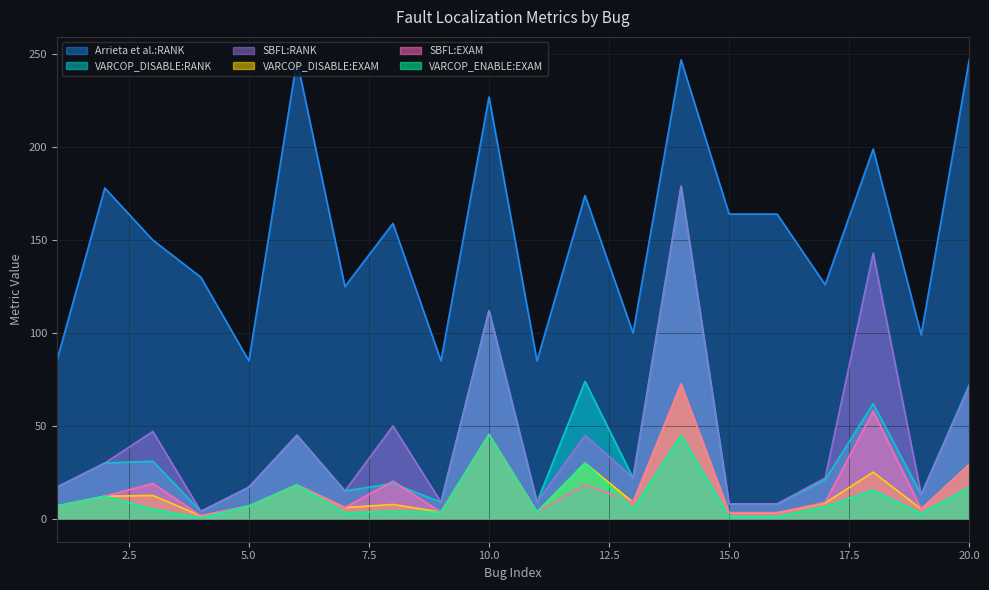

How many lines are shown in the chart?

6